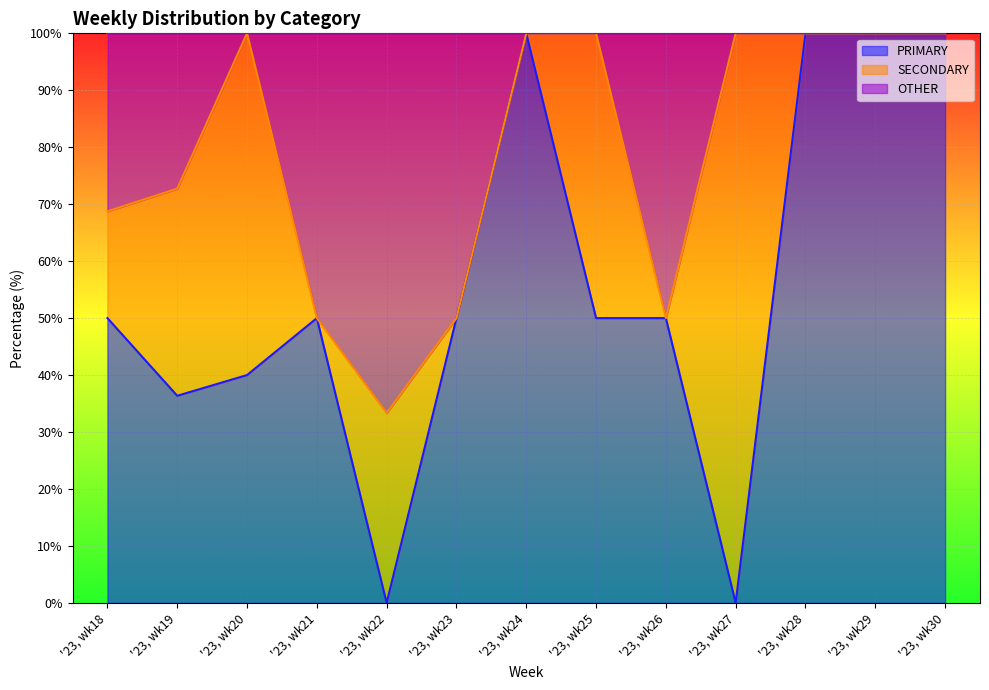

Between '23, wk25 and '23, wk27, which series saw the biggest shift?

PRIMARY